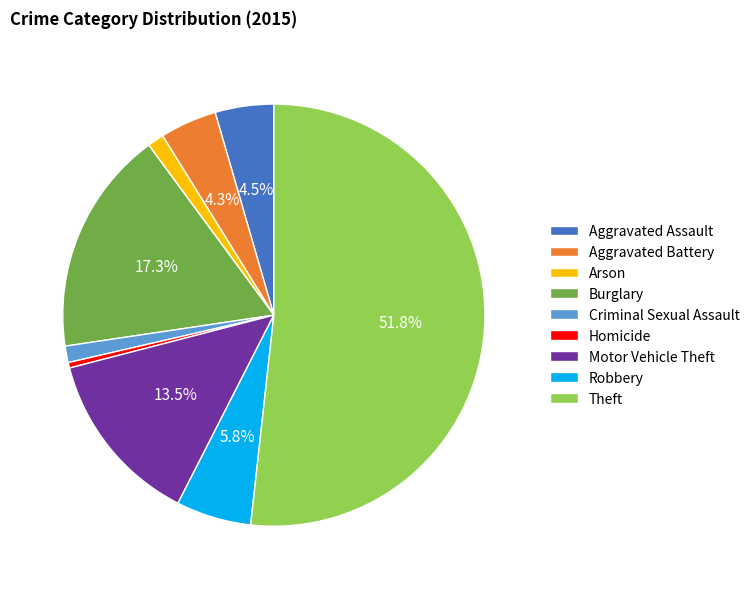

Which has a higher value, Homicide or Criminal Sexual Assault?

Criminal Sexual Assault